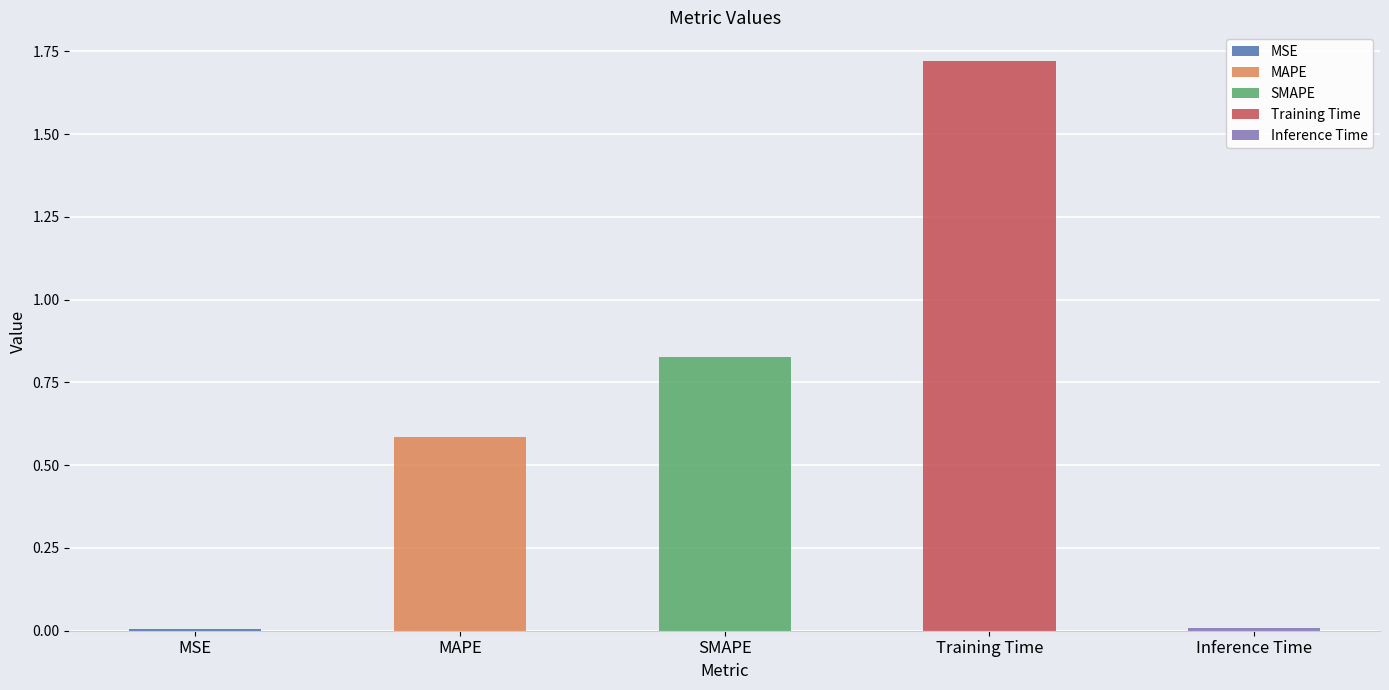

What is the greatest value displayed?

1.7